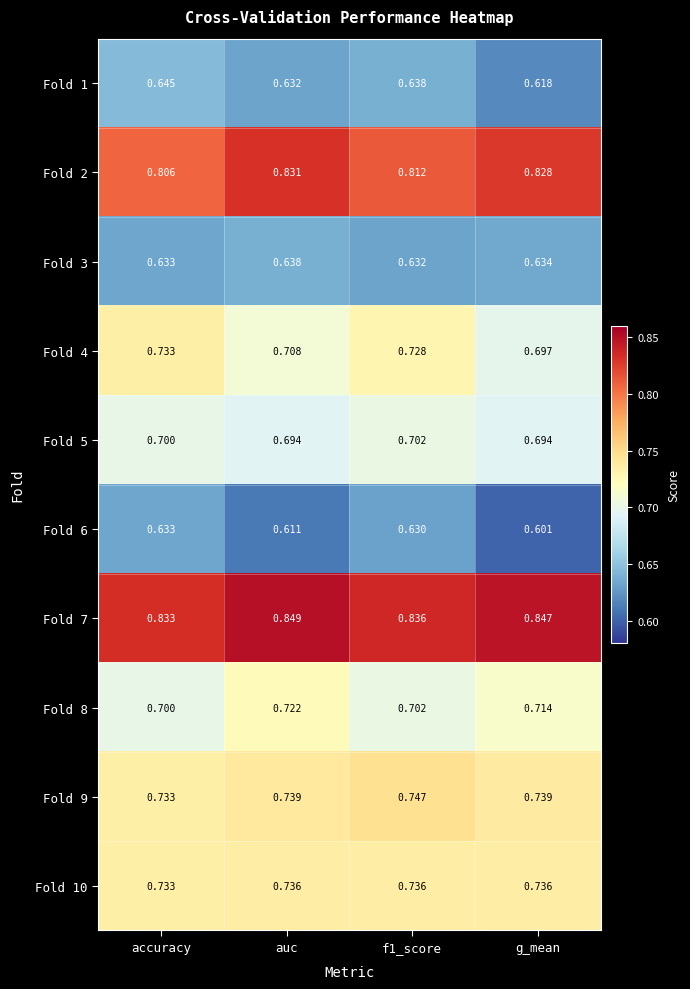

Is the value of Fold 9 at g_mean greater than the value of Fold 3 at auc?

Yes